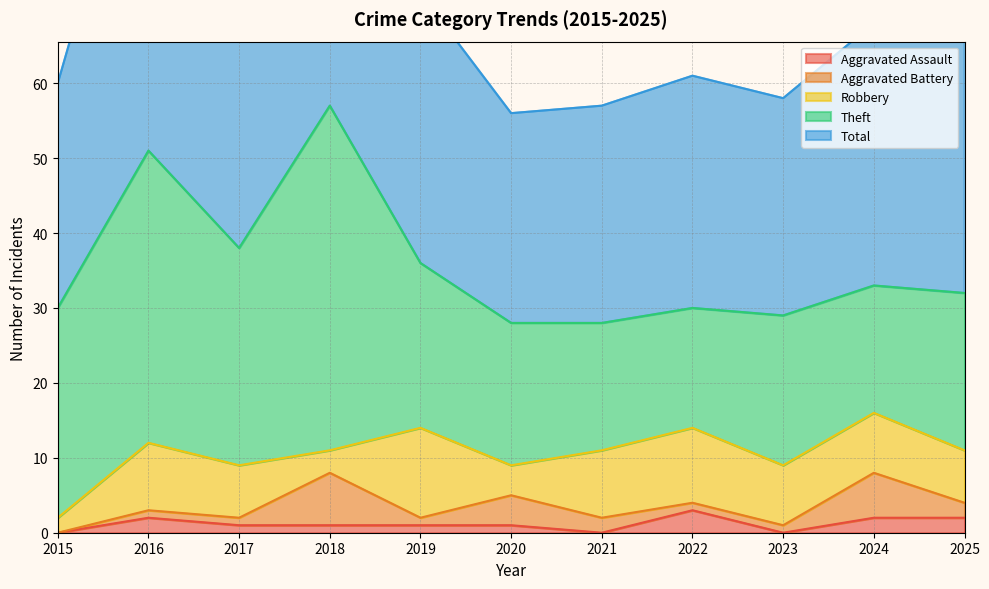

Which category has the highest value across all series?

2018